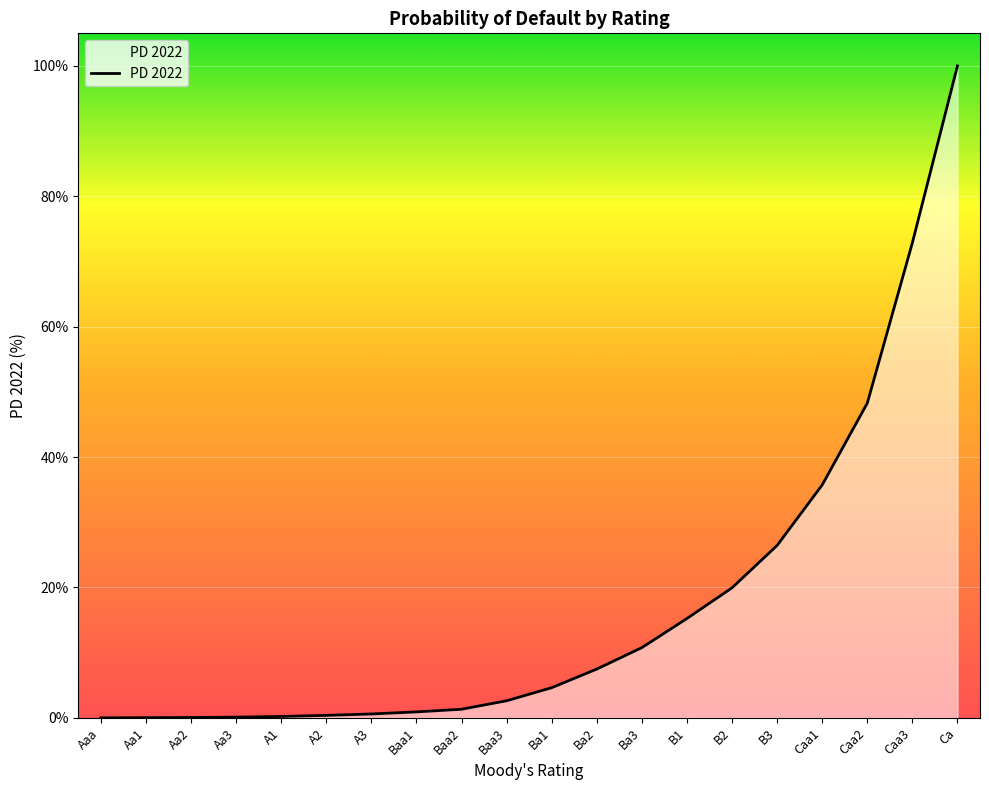

The value at B3 is 6.4. True or false?

False